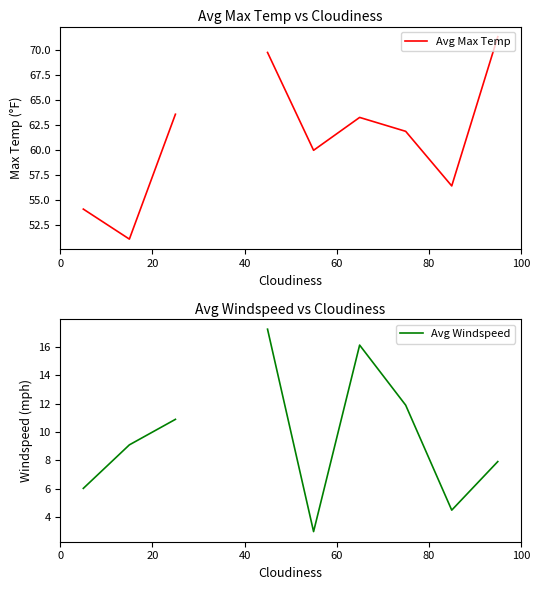

What is the difference between the second highest and minimum values in the Avg Max Temp series?

18.7